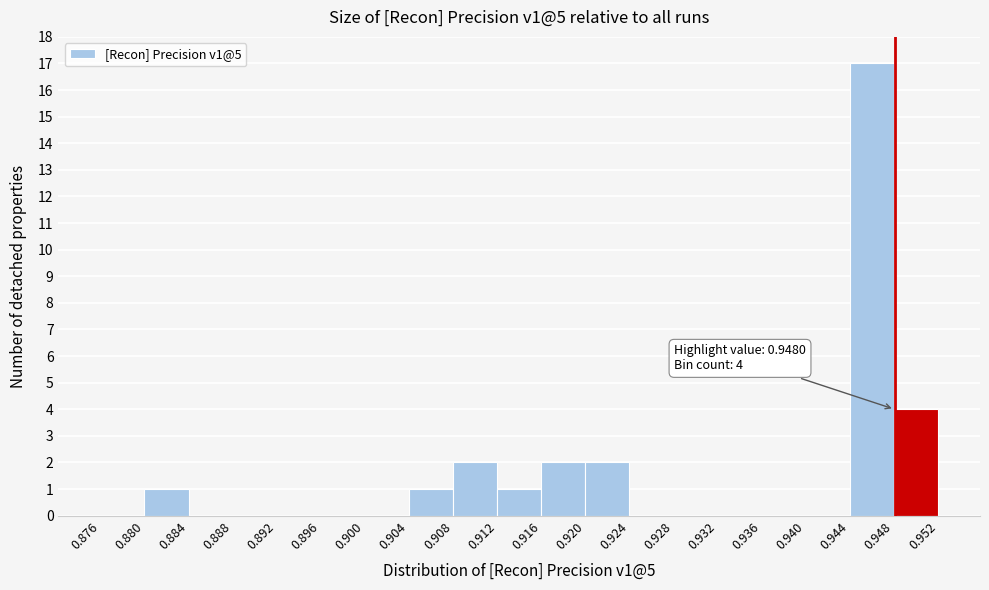

Over which range of the x-axis is the bar tallest?

0.944 to 0.948